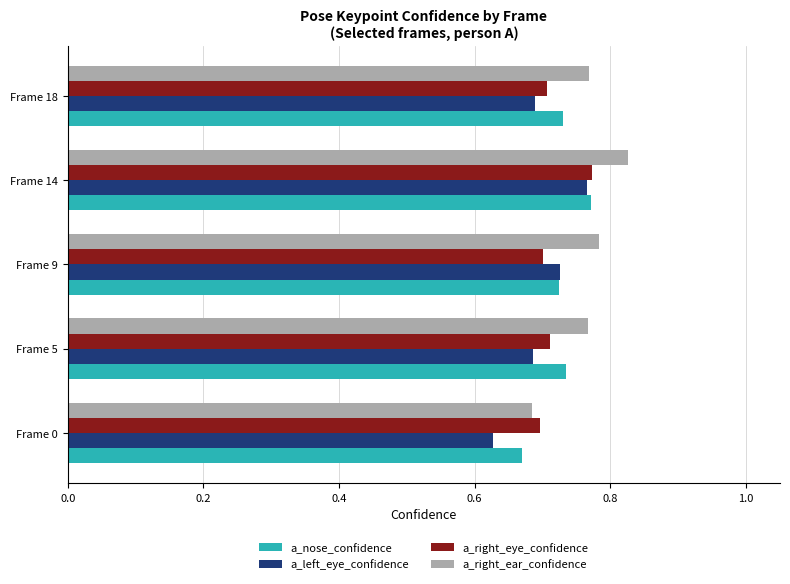

Which series has the widest spread of values?

a_right_ear_confidence